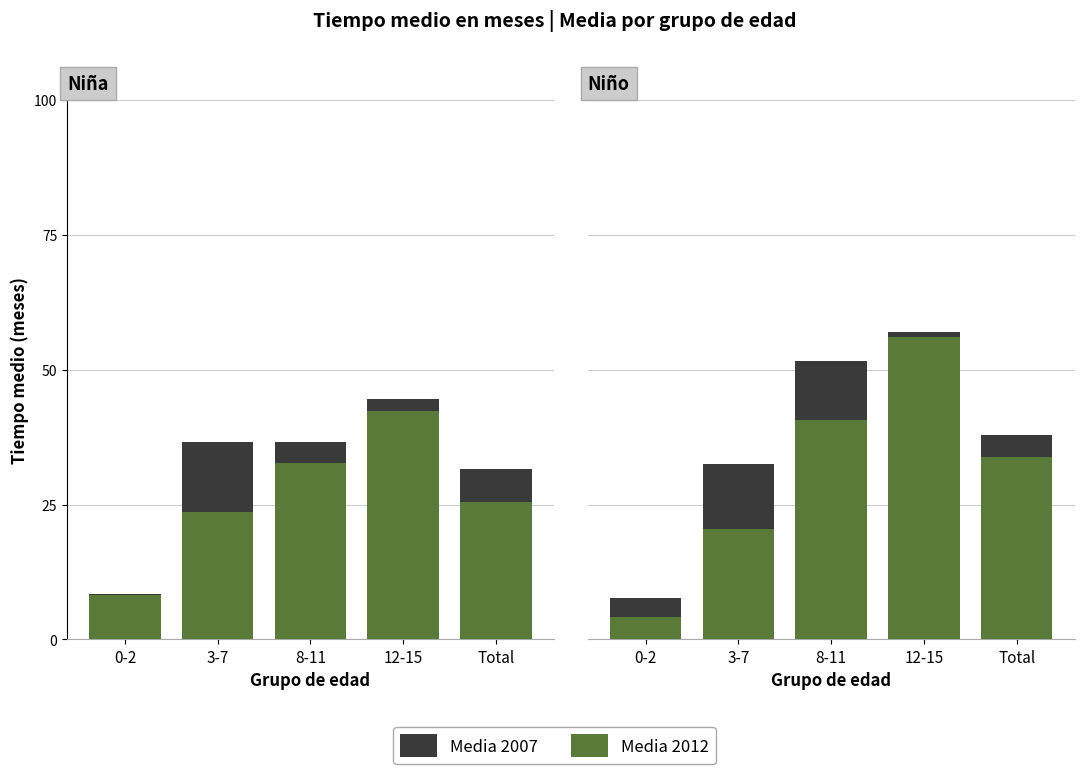

How many groups of bars are there?

5